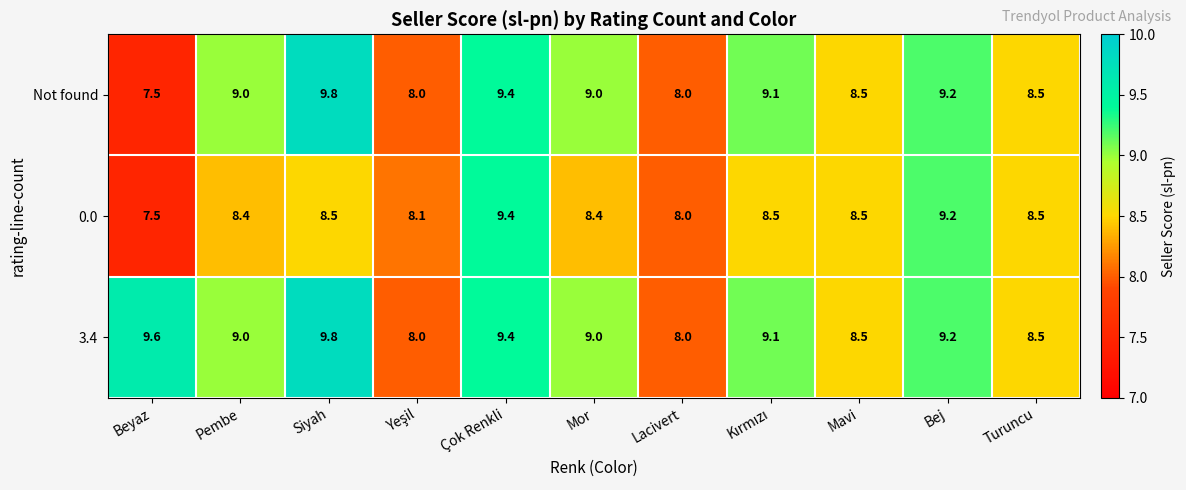

Which series has the widest spread of values?

Not found